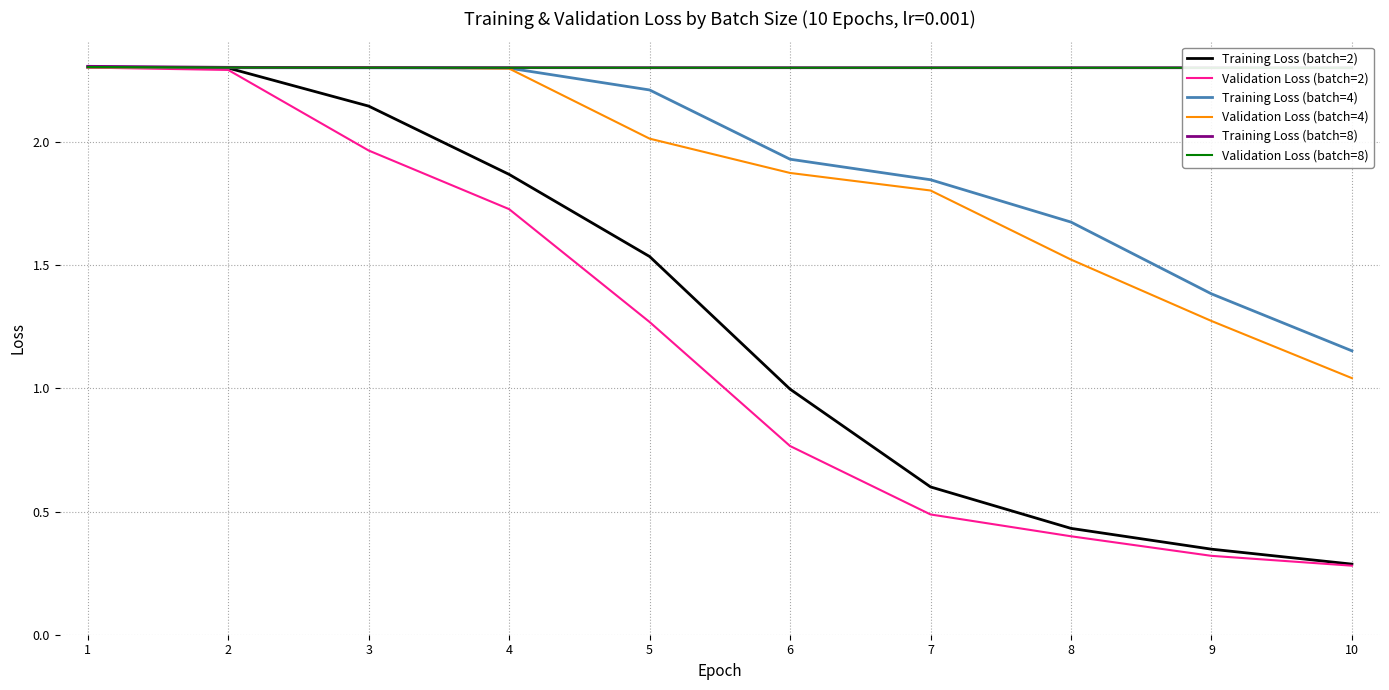

What is the sum of the Validation Loss (batch=4) values at 6 and 1?

4.2